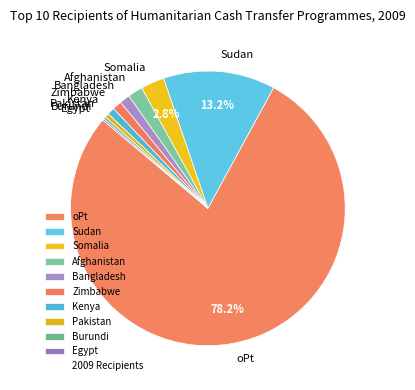

Which category has the biggest portion of the pie?

oPt